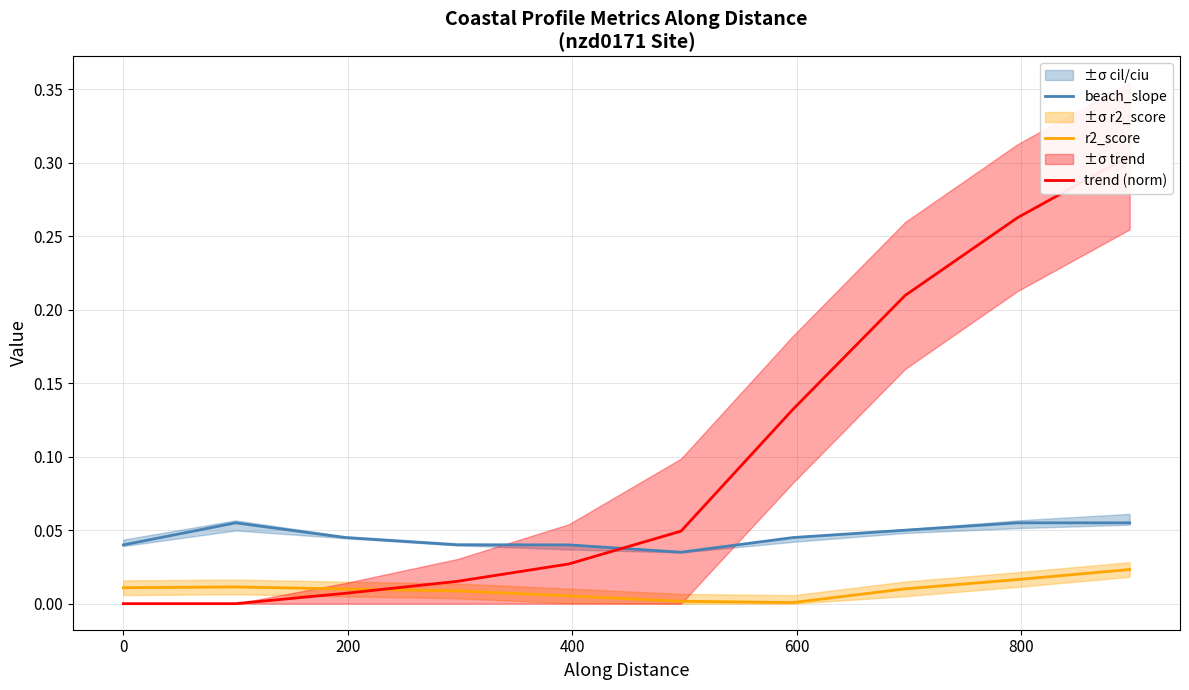

Count the number of categories in the chart.

10